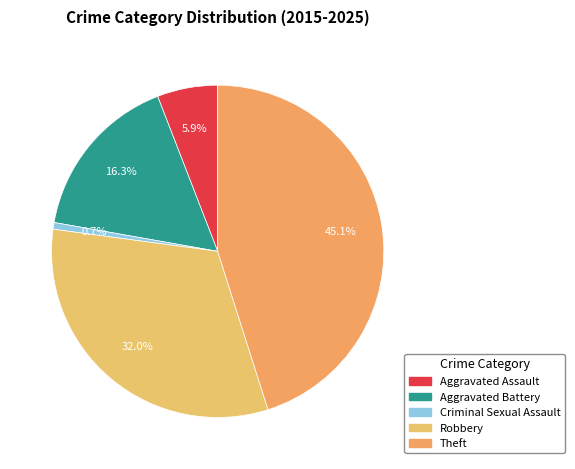

Is Aggravated Assault the majority of the pie?

No